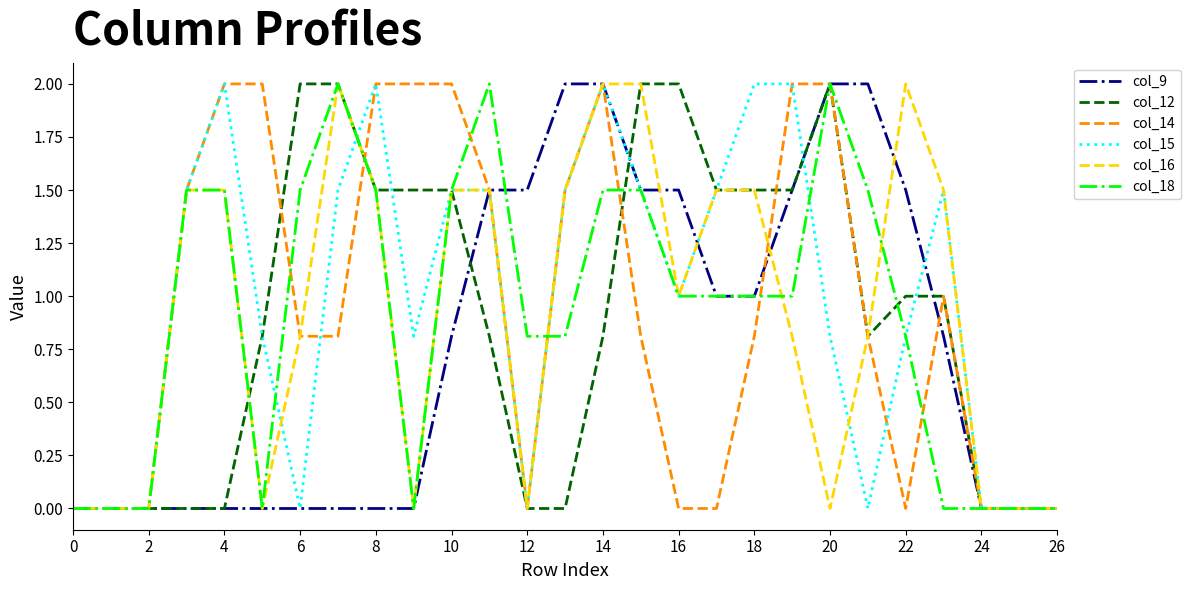

What is the greatest value displayed?

2.0